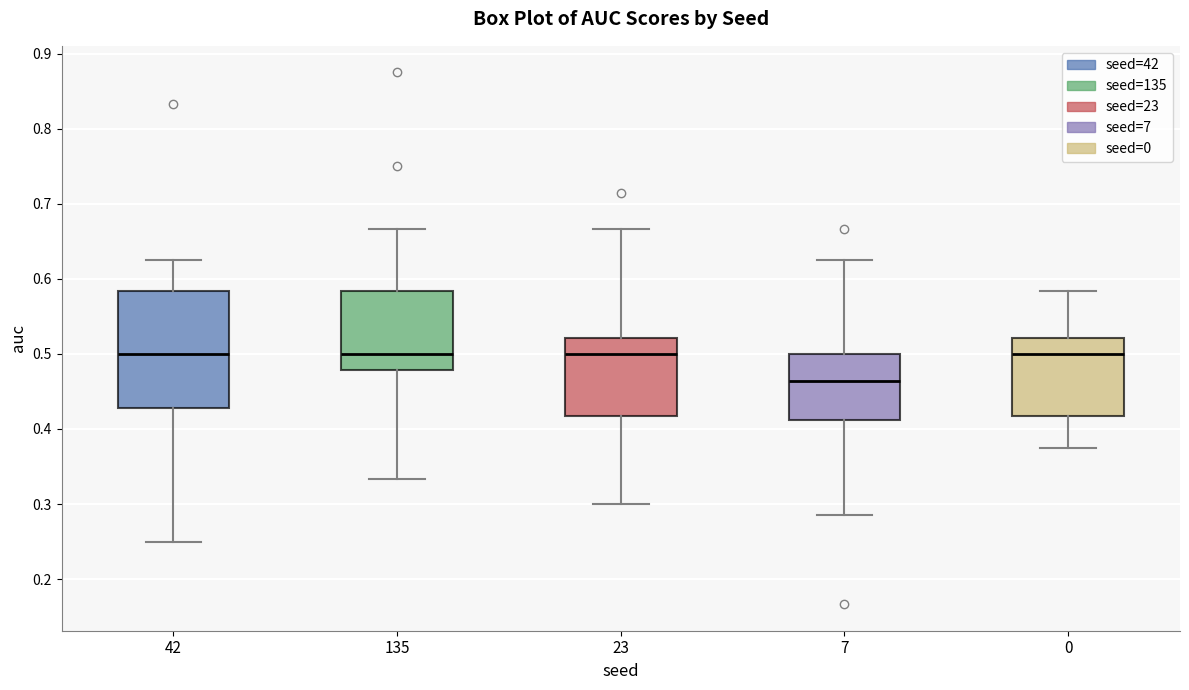

Which box is the tallest, from its lower edge to its upper edge?

42